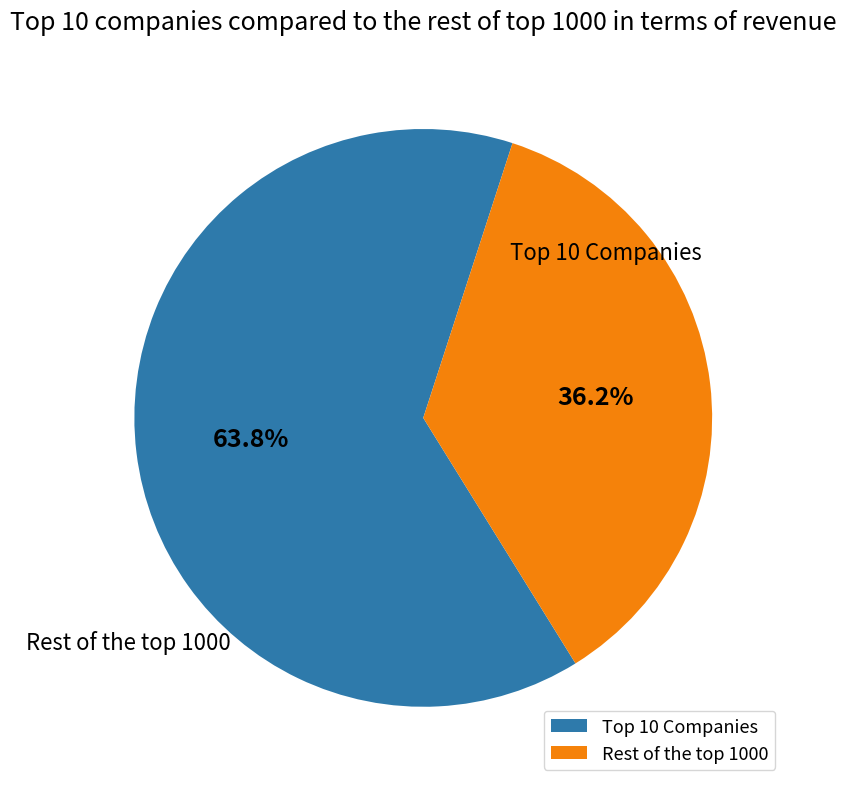

Does any single category account for the majority?

Yes